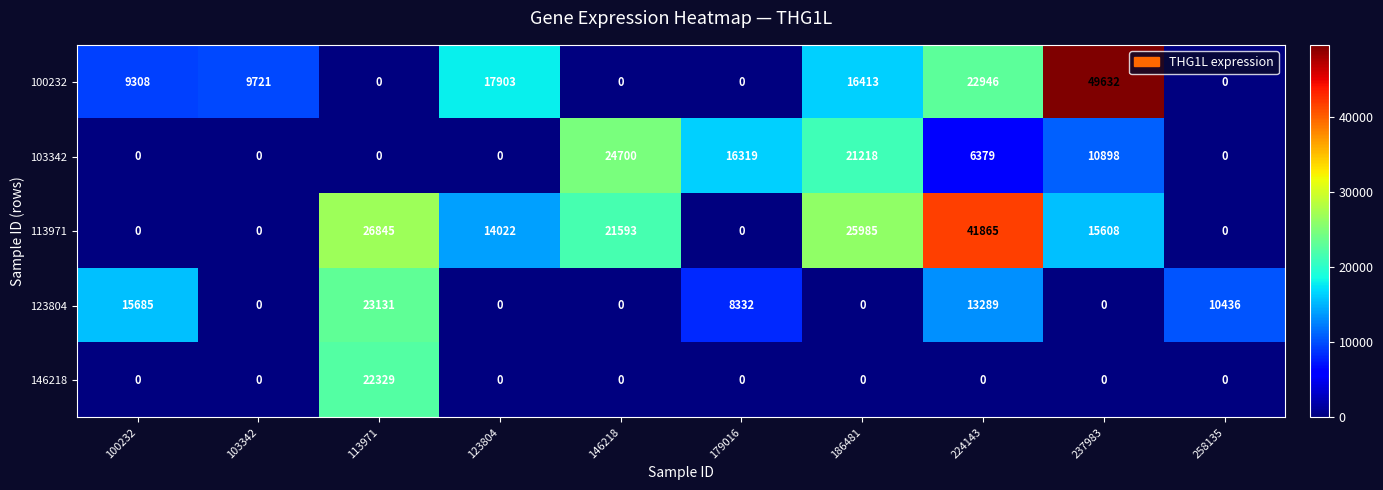

What is the spread (max minus min) of values at 113971?

26845